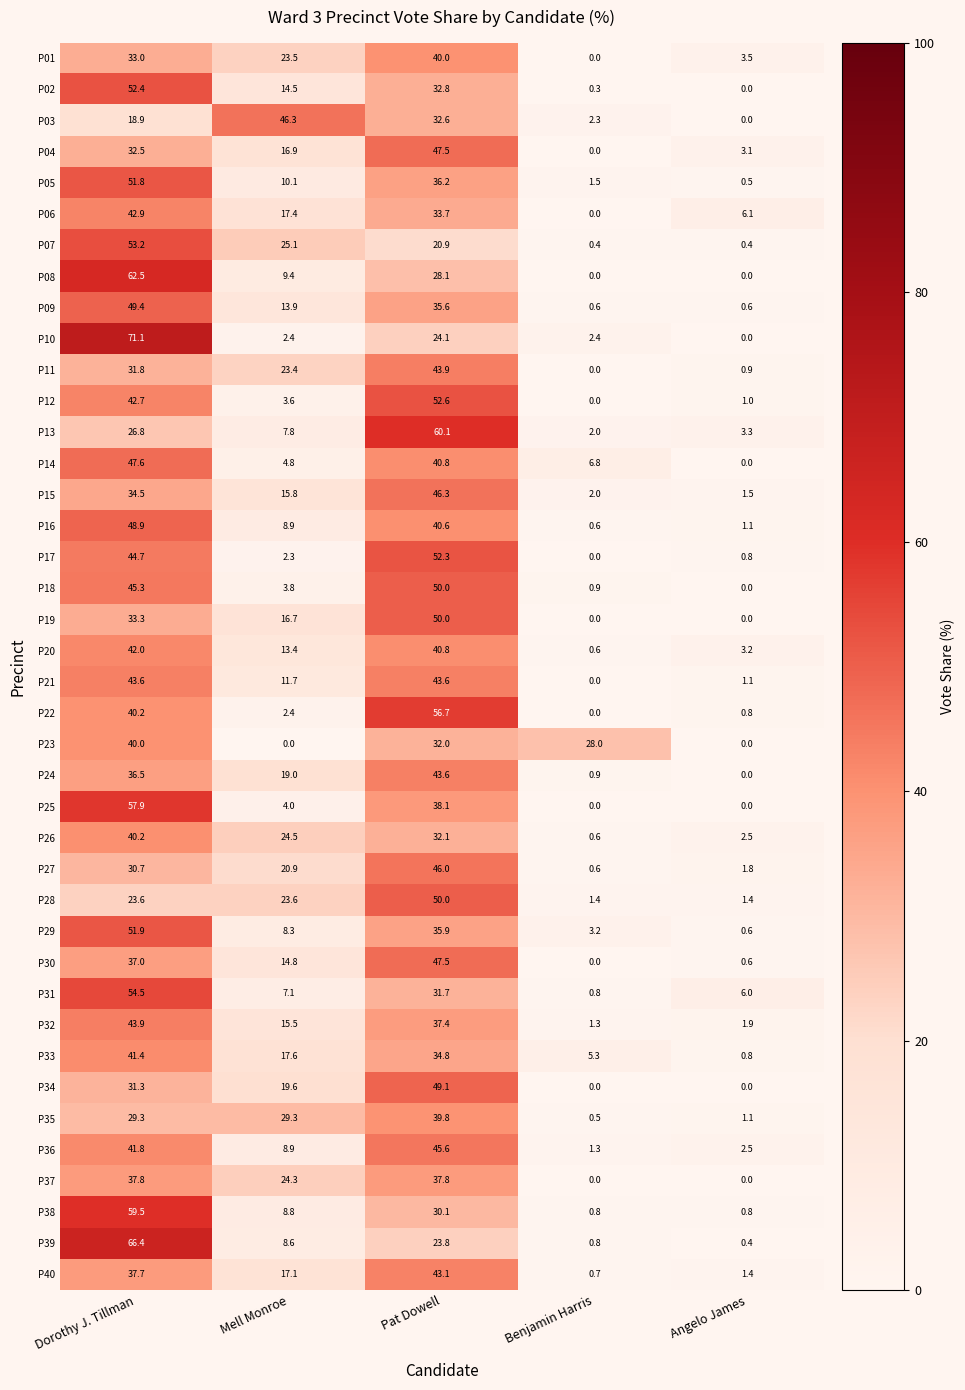

What is the minimum value for P27?

0.6